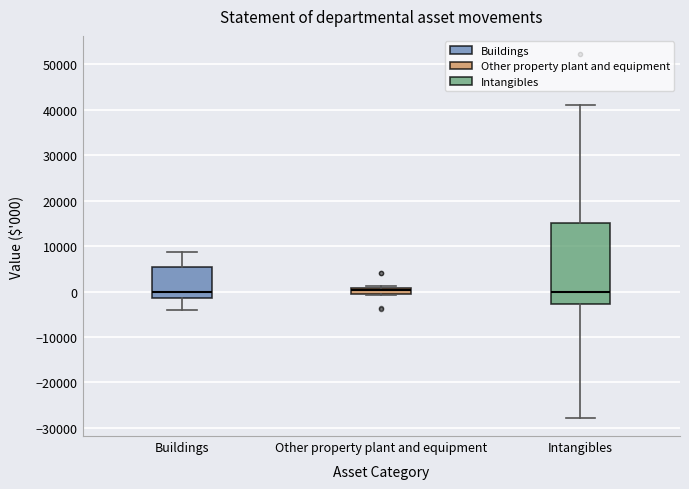

Where does the lower whisker of the box for Buildings end on the y-axis? The values are not printed on the chart, so give them approximately, as read against the axis.

-4000